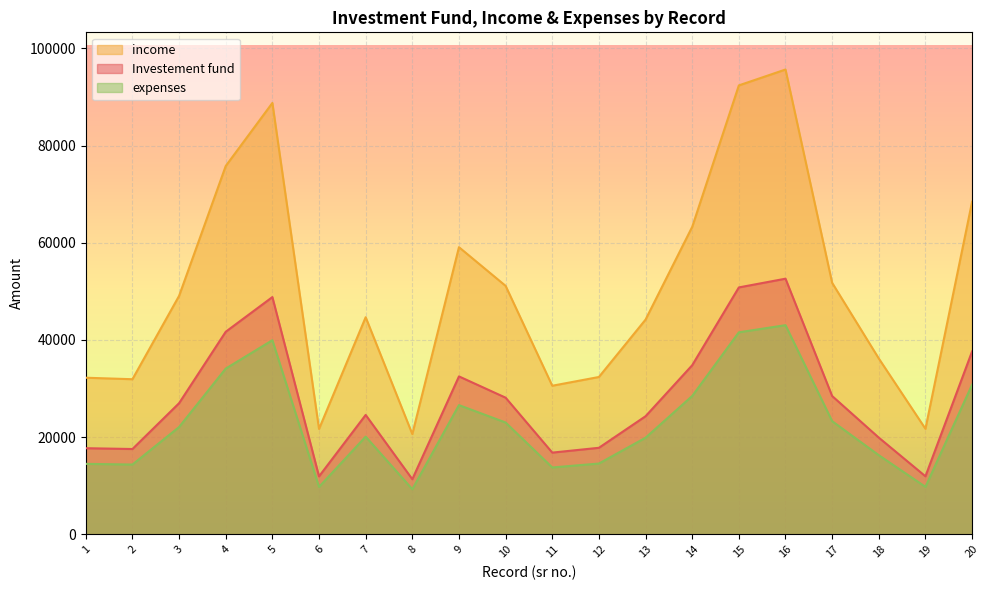

What is the sum of all Investement fund values?

556347.0